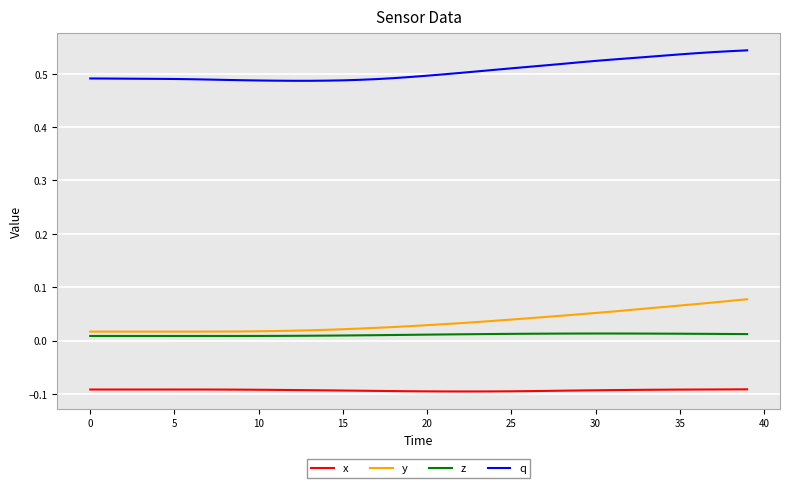

Which series has the largest total across all categories?

q